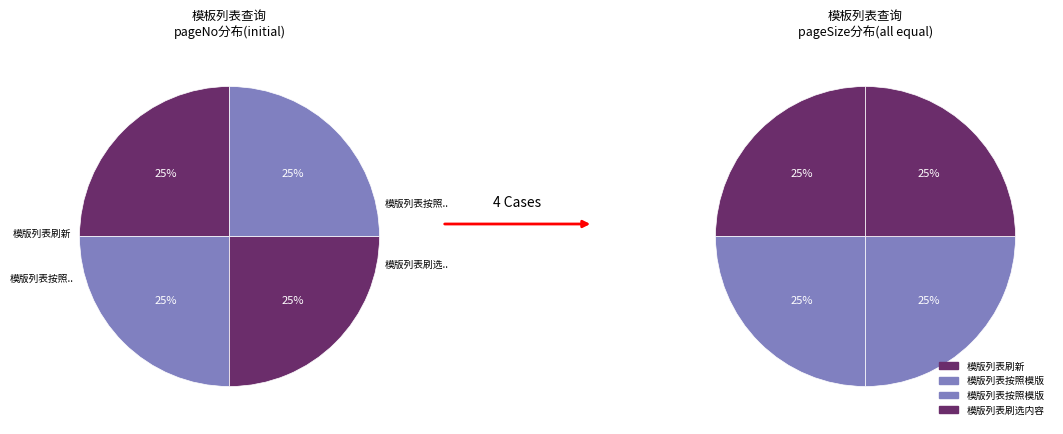

Does any single category account for the majority?

No